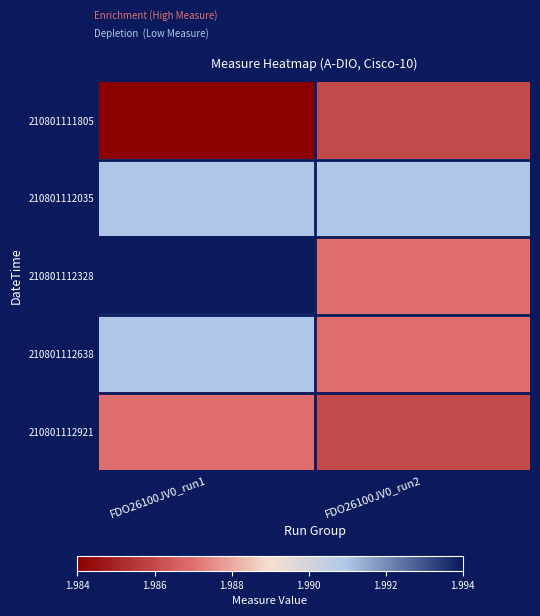

List the series in order of their peak value, lowest first.

210801111805, 210801112921, 210801112035, 210801112638, 210801112328